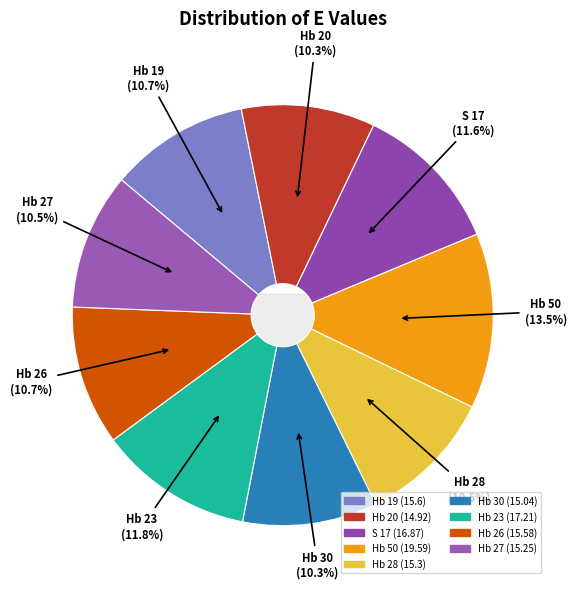

To the nearest percent, what portion does Hb 26 represent?

11%